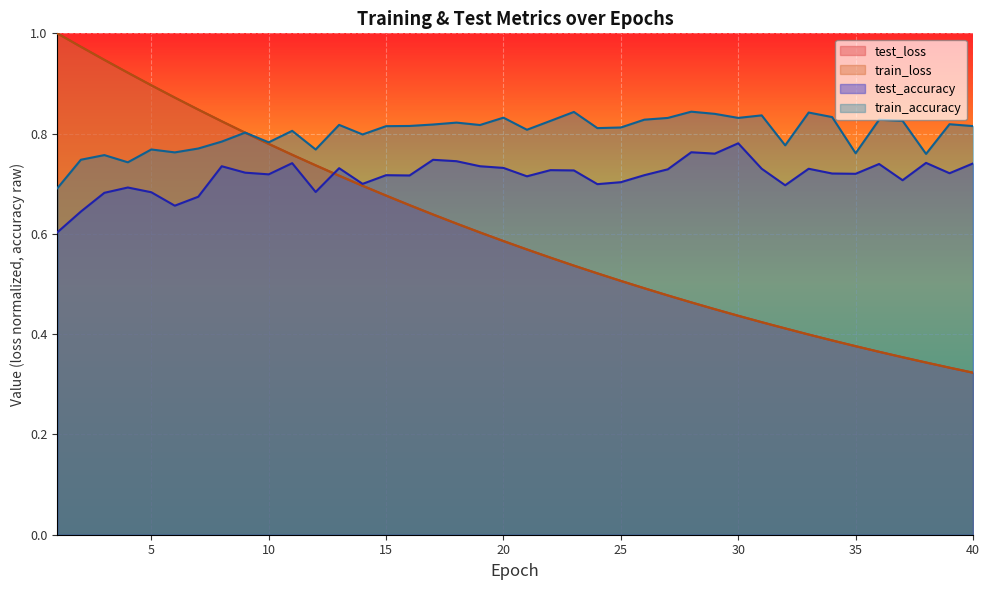

How many data points does each series have?

40